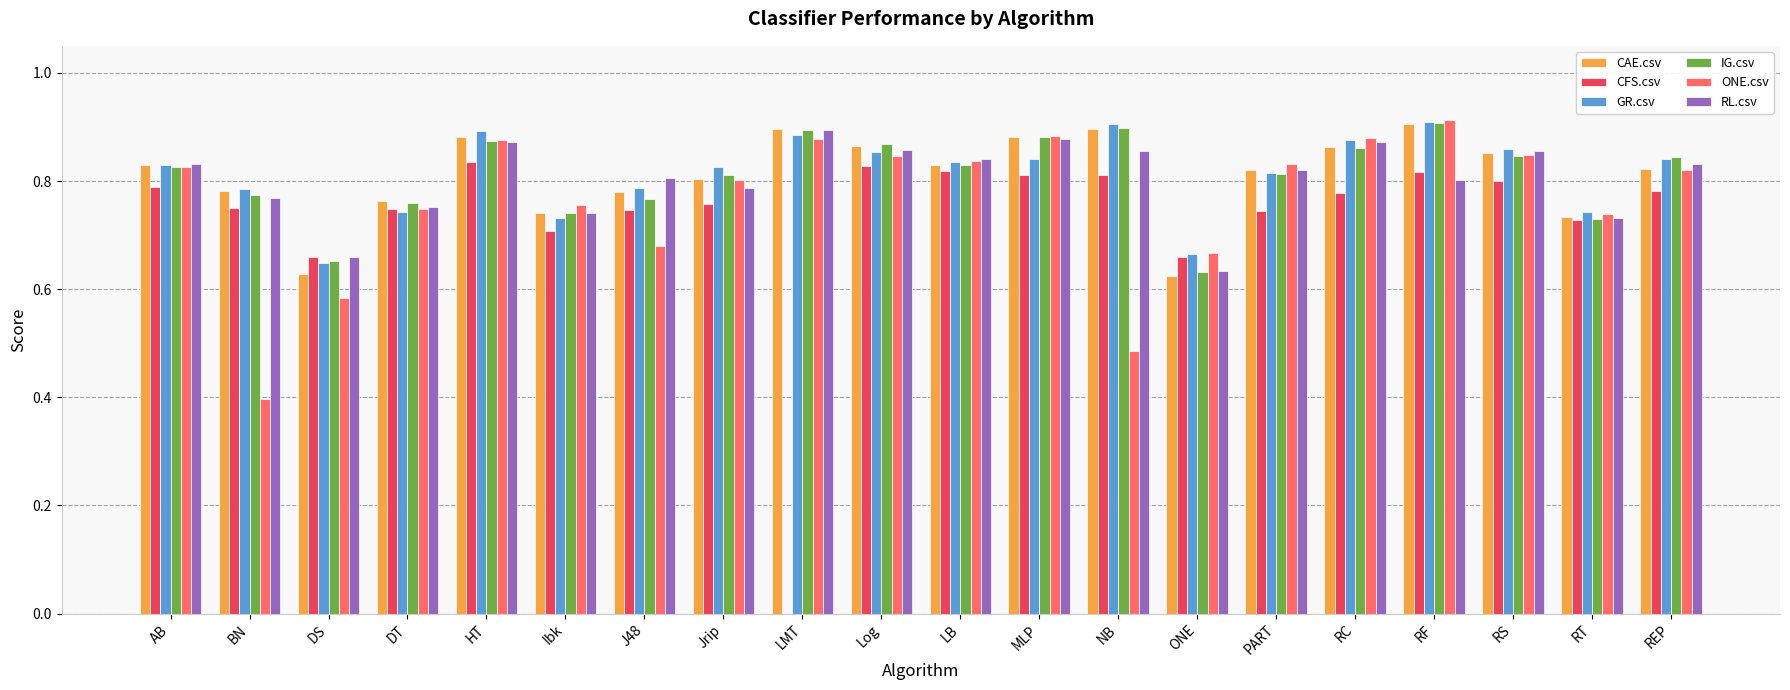

Count the number of categories in the chart.

20